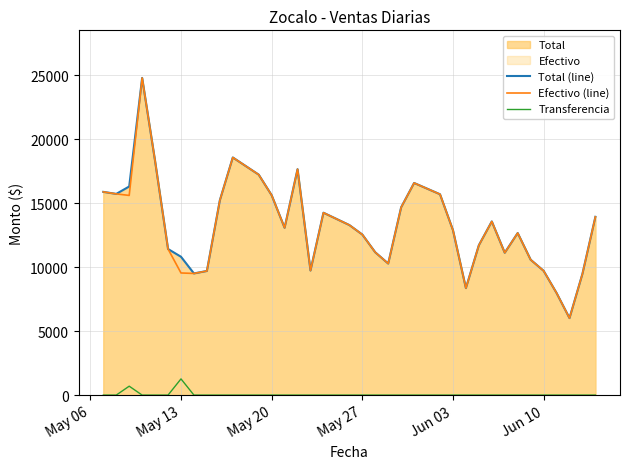

True or false: Total (line) and Transferencia cross at least once.

False